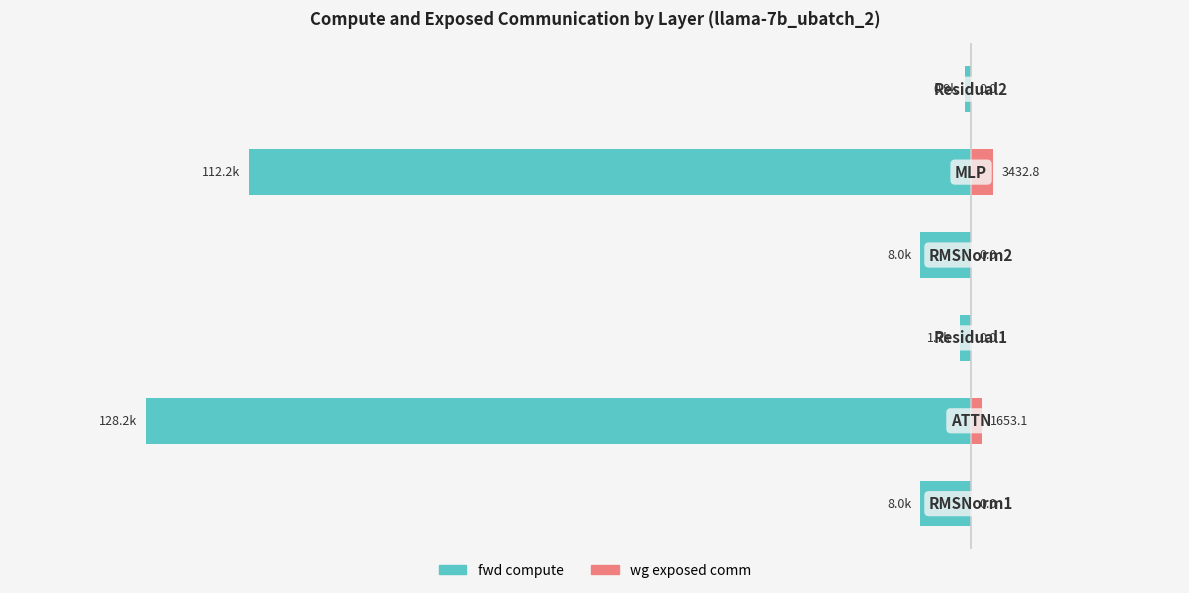

List the labels in order of wg exposed comm value, smallest first.

0, 2, 3, 5, 1, 4